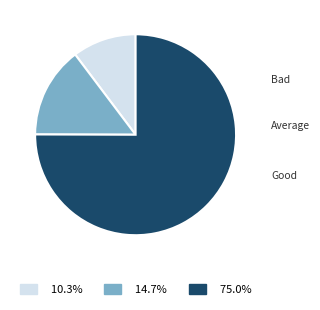

What is the largest slice in the pie chart?

Good